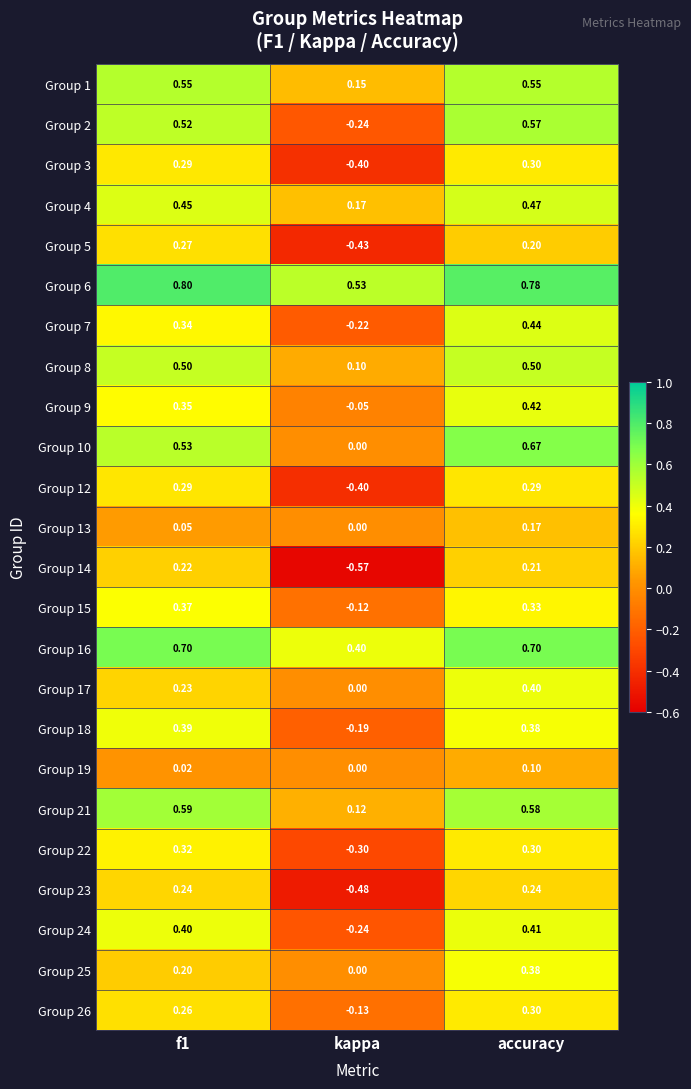

Which series has the largest total across all categories?

Group 6